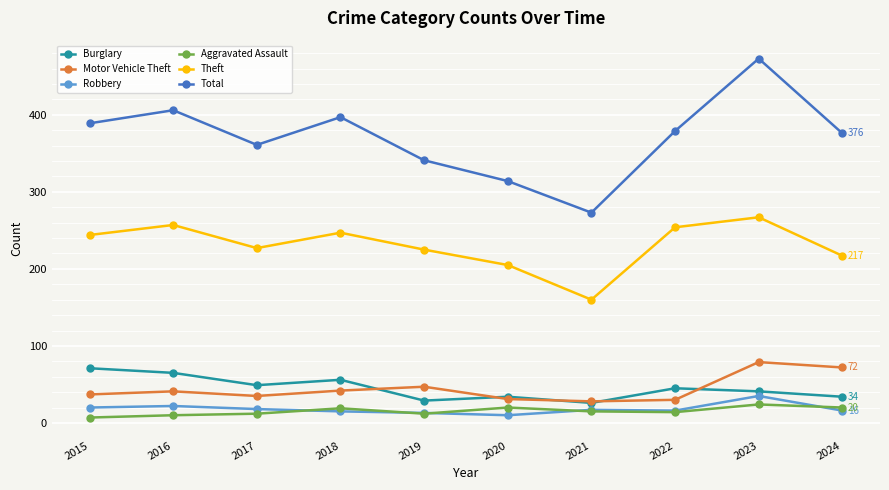

Rank the series by their maximum value, from highest to lowest.

Total, Theft, Motor Vehicle Theft, Burglary, Robbery, Aggravated Assault